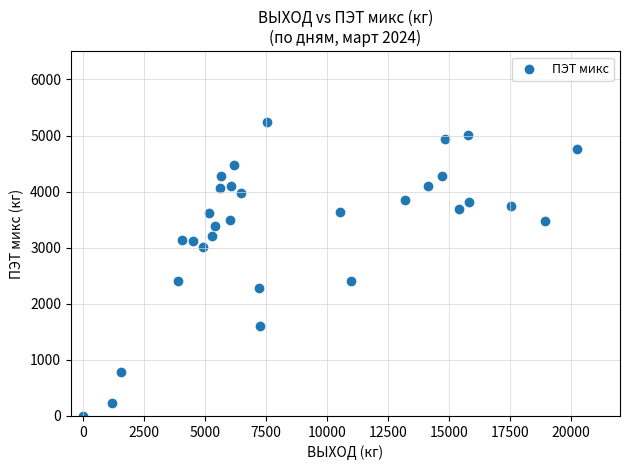

What is the range of X values (max minus min)?

20248